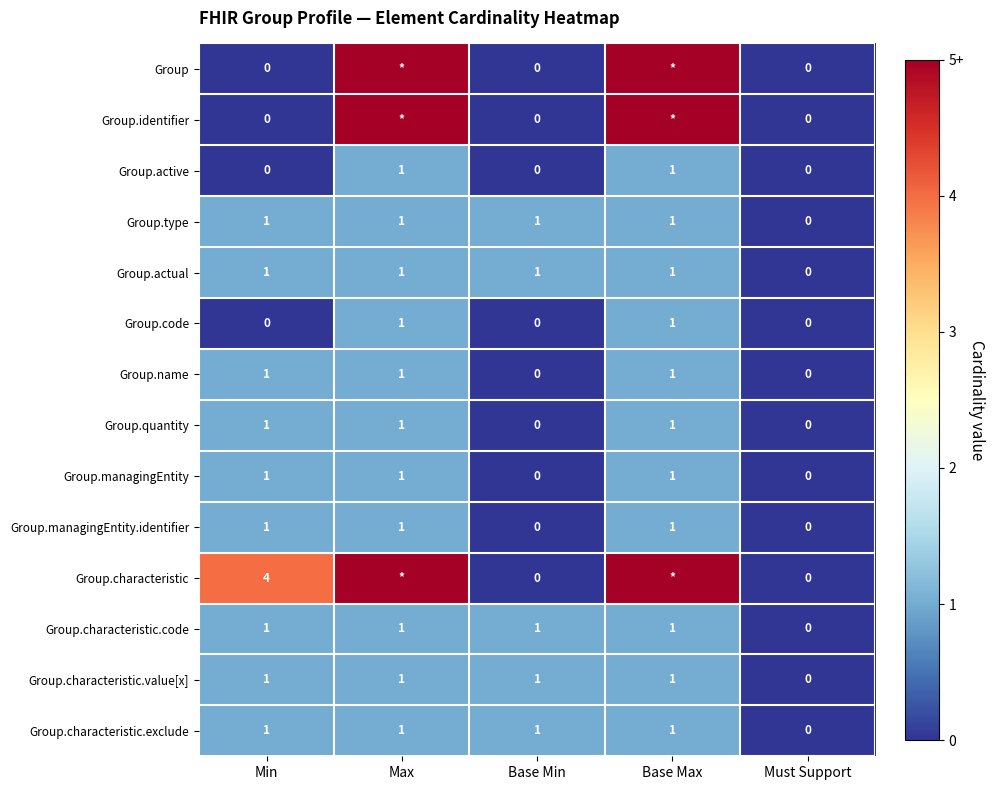

Rank the series by their maximum value, from highest to lowest.

Group, Group.identifier, Group.characteristic, Group.active, Group.type, Group.actual, Group.code, Group.name, Group.quantity, Group.managingEntity, Group.managingEntity.identifier, Group.characteristic.code, Group.characteristic.value[x], Group.characteristic.exclude